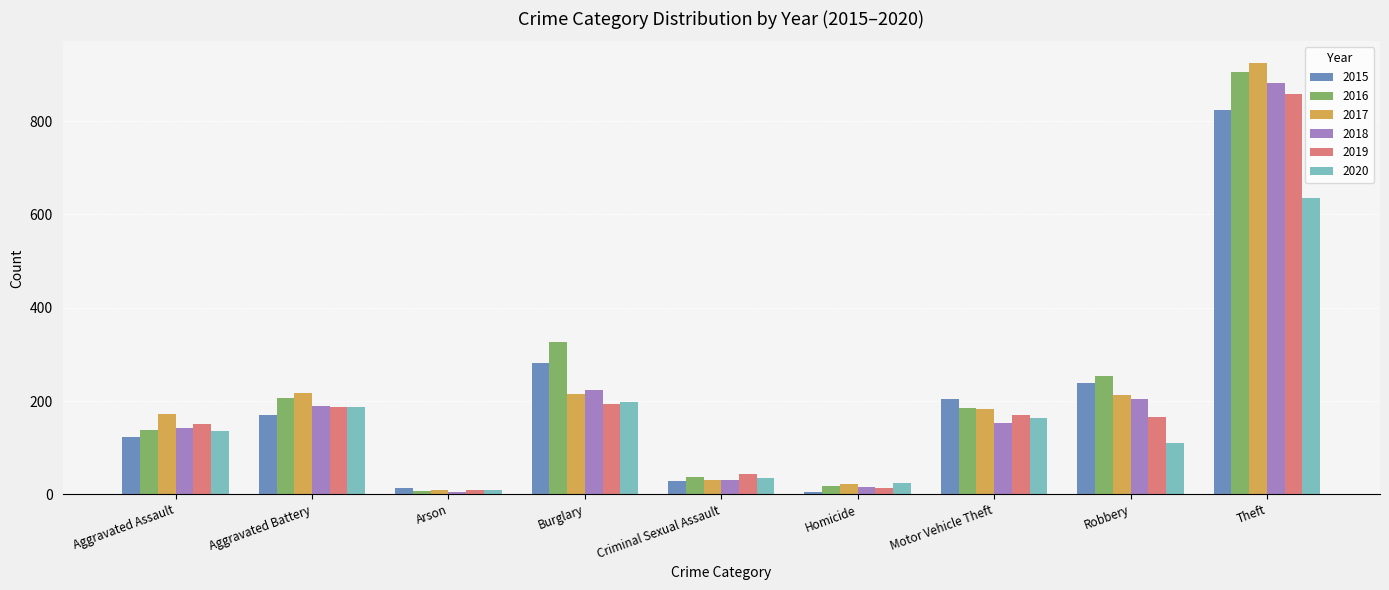

What is the value of the 2016 bar at the 2nd from the left?

206